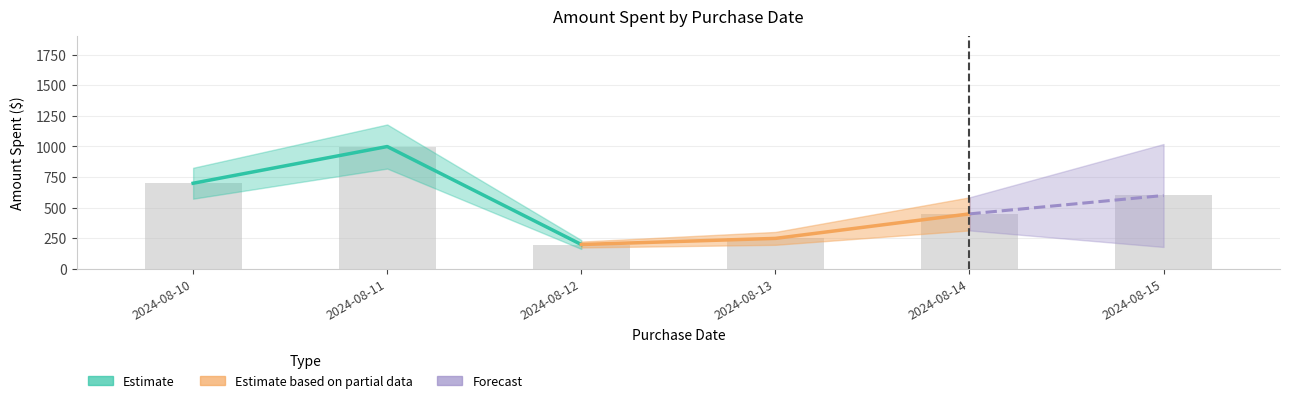

Where is the data nearest to the value 599?

2024-08-15